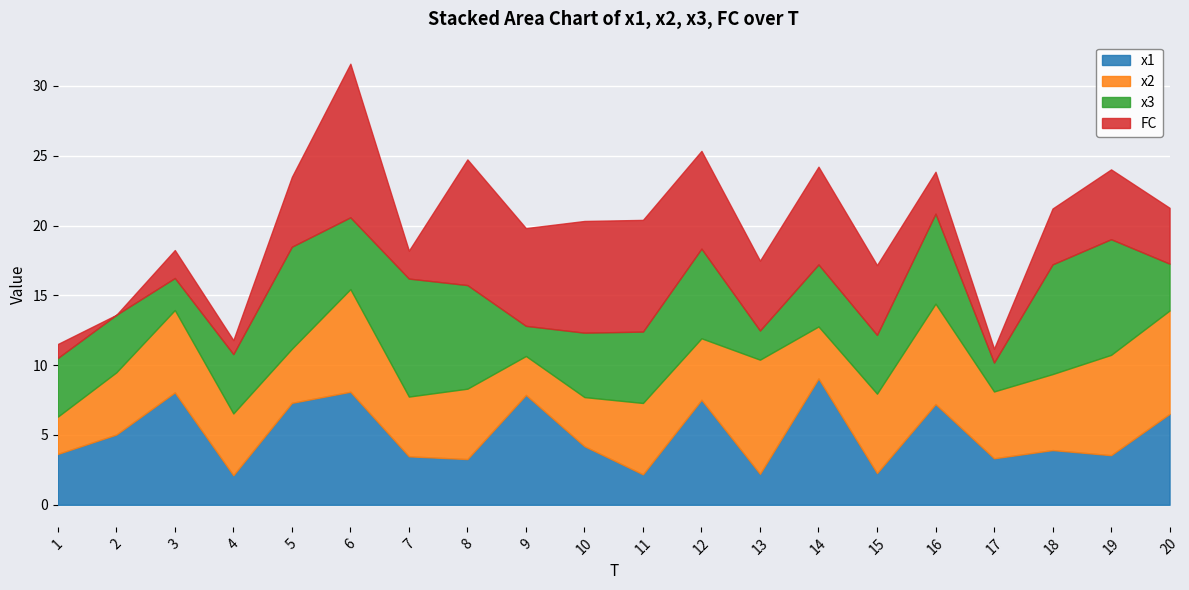

At which category is the sum across all series the highest?

6